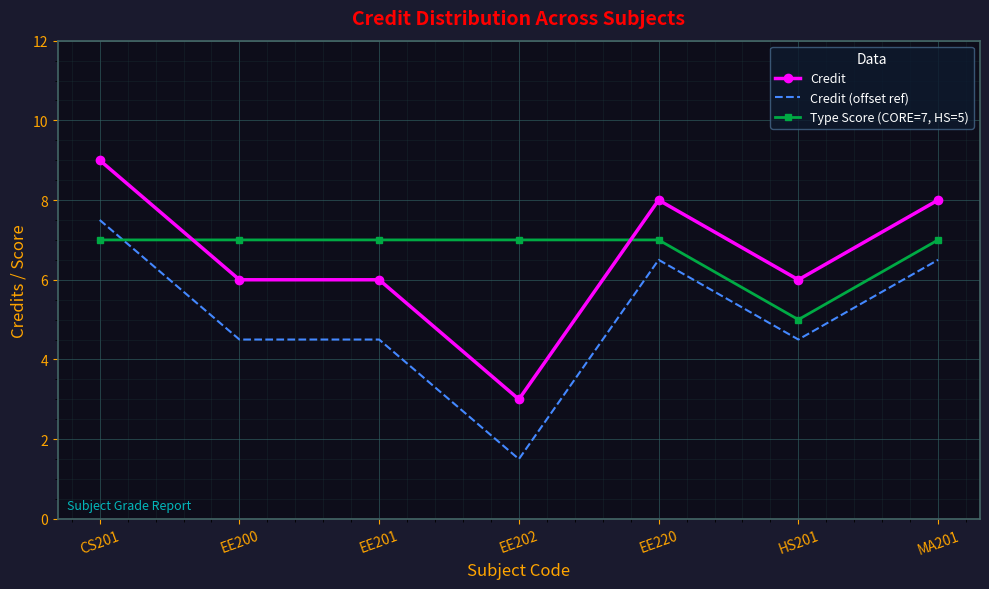

True or false: Credit (offset ref) and Credit intersect in this chart.

False